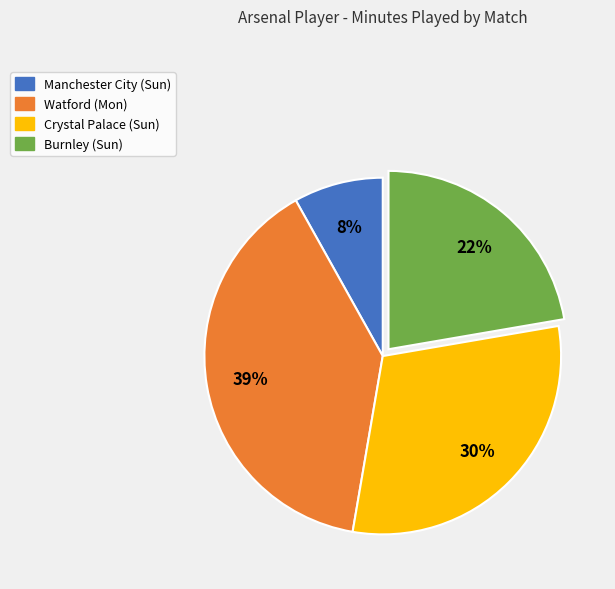

Is it true that Watford (Mon) is 46% of the pie?

False